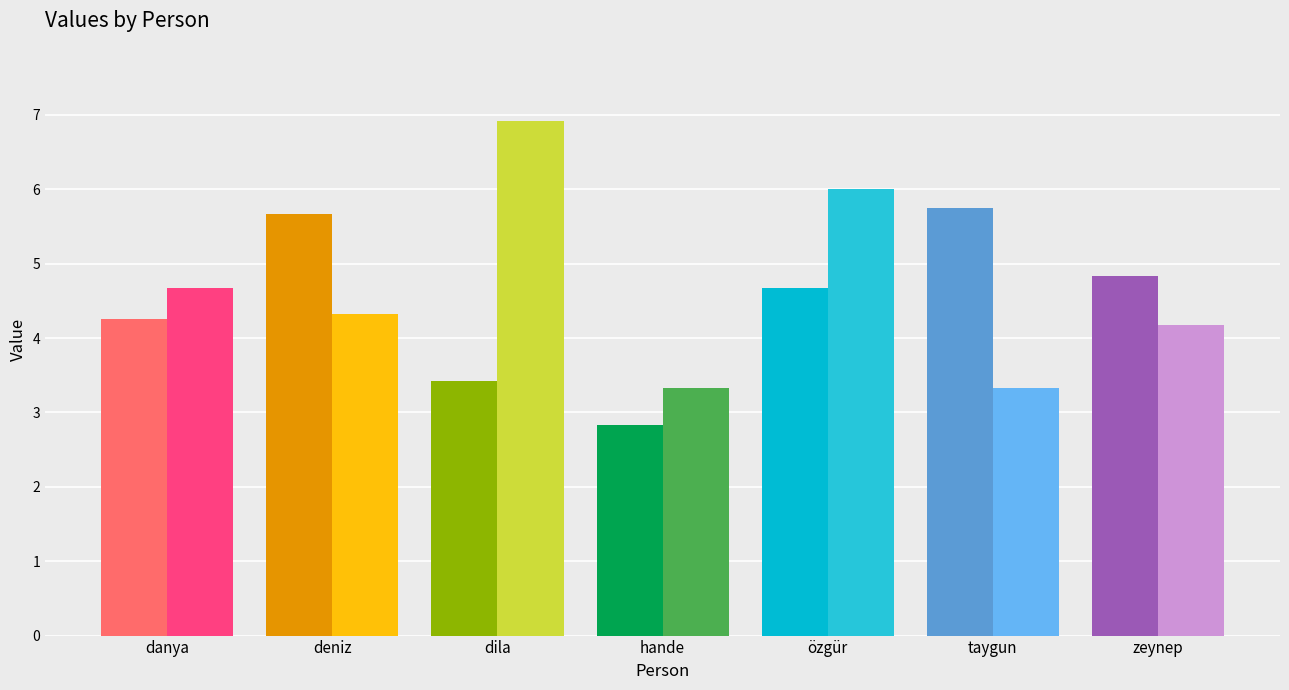

What is the spread (max minus min) of values at dila?

3.5